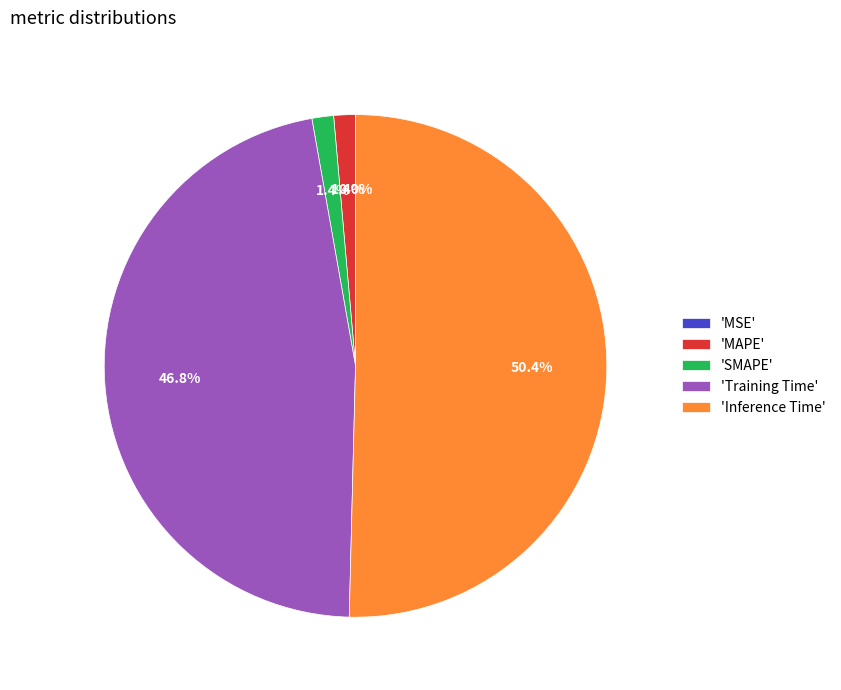

What percentage is NOT represented by 'Training Time'?

53.2%